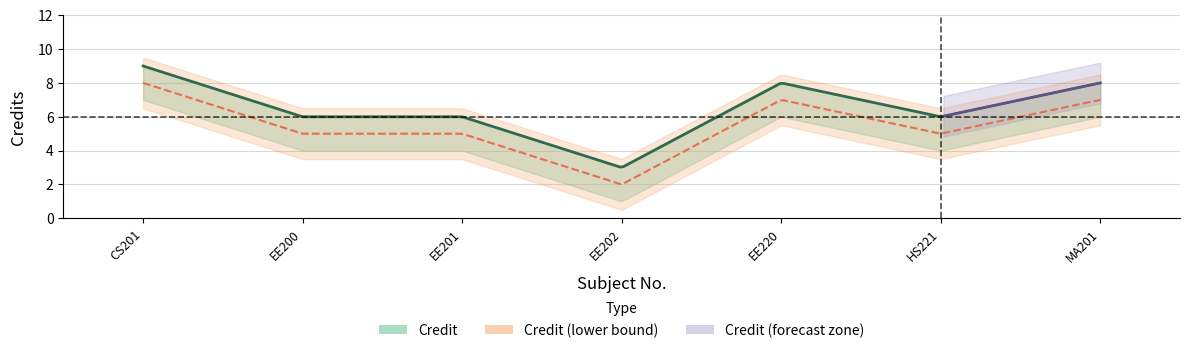

Which has a higher value, MA201 or EE220?

MA201